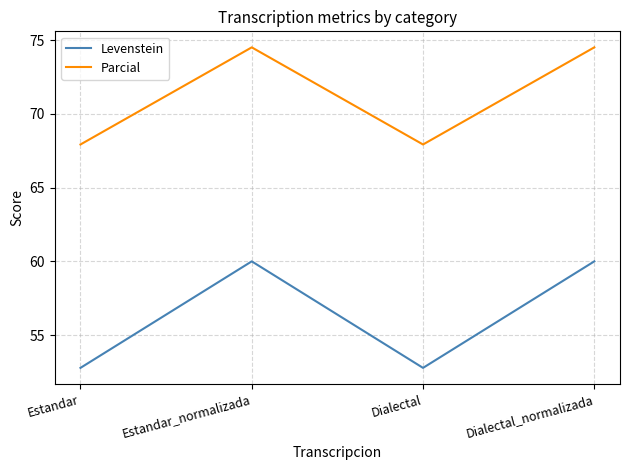

What position from the left is Dialectal?

3